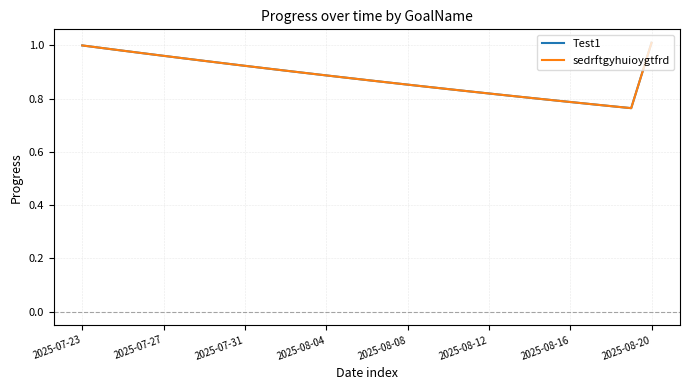

Is this an area chart (filled region under the line)?

No